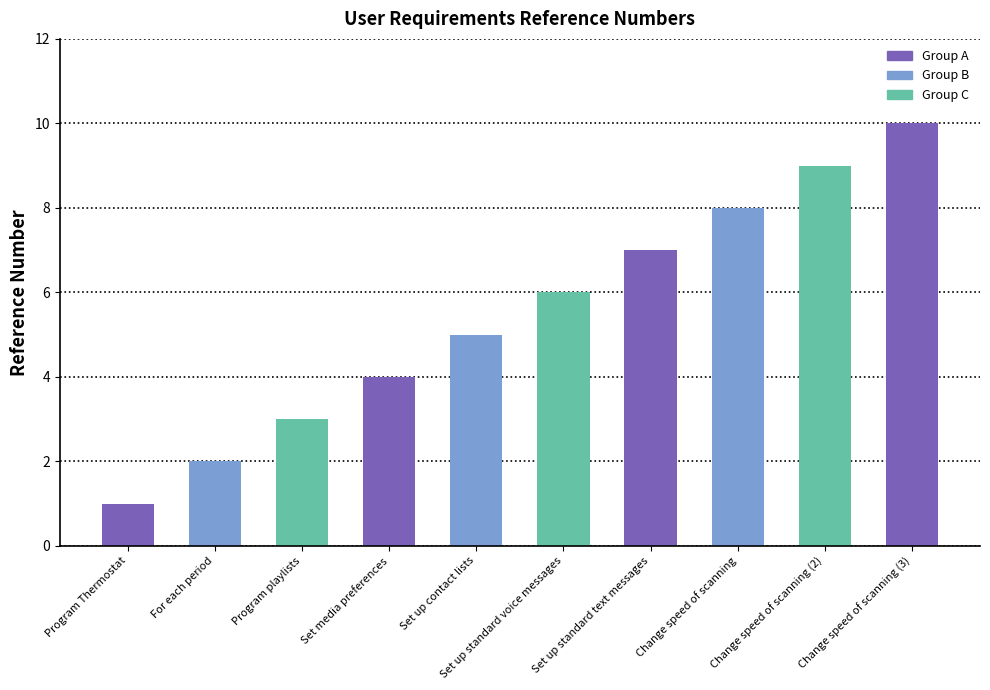

Reading left to right, extract all data points from this chart.

Program Thermostat=1	For each period=2	Program playlists=3	Set media preferences=4	Set up contact lists=5	Set up standard voice messages=6	Set up standard text messages=7	Change speed of scanning=8	Change speed of scanning (2)=9	Change speed of scanning (3)=10